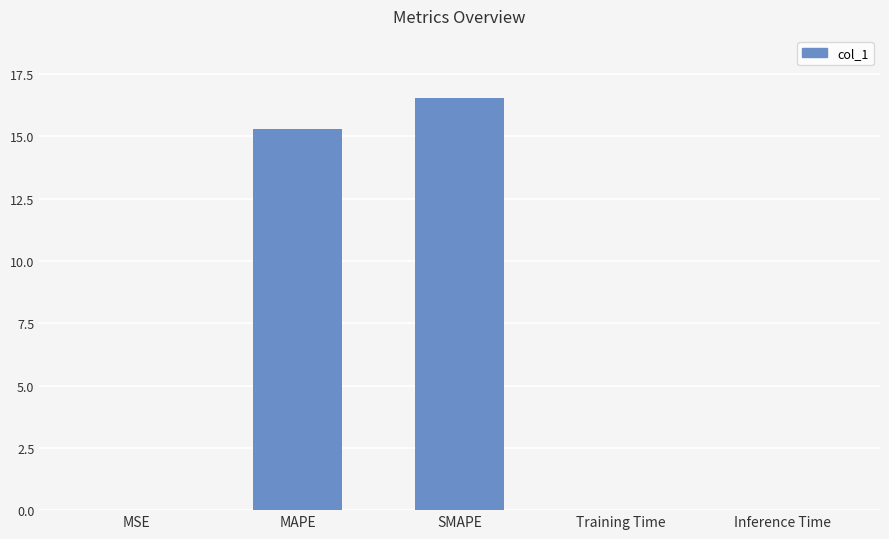

True or false: the data shows 16.6 at SMAPE.

True